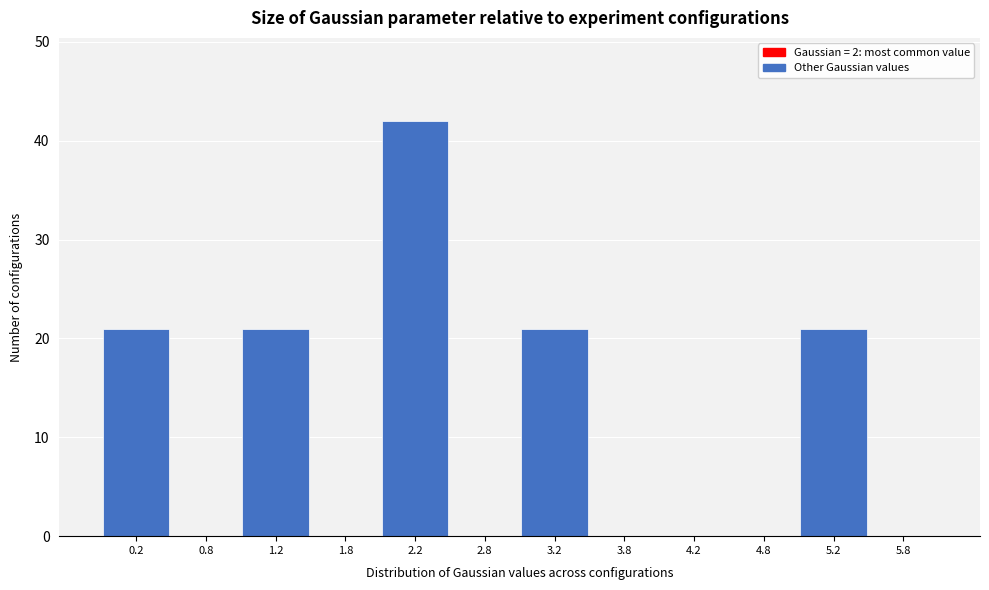

Over which range of the x-axis is the bar tallest?

2.0 to 2.5